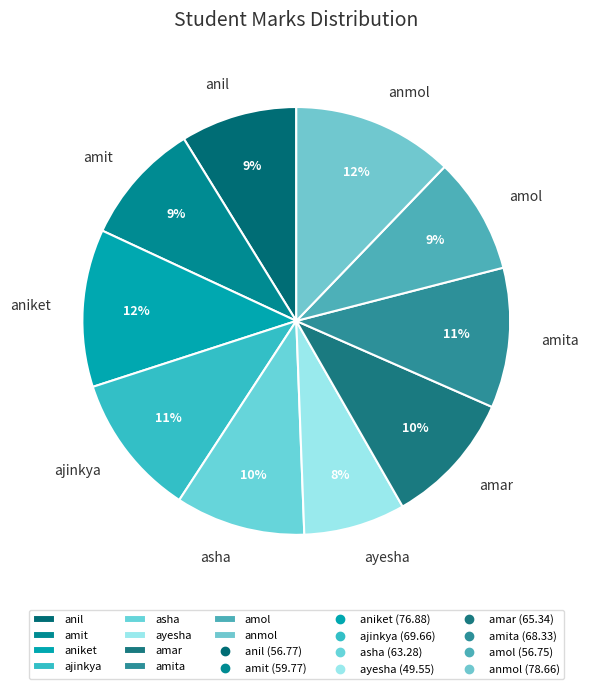

Combined, do asha and ajinkya account for over 50%?

No